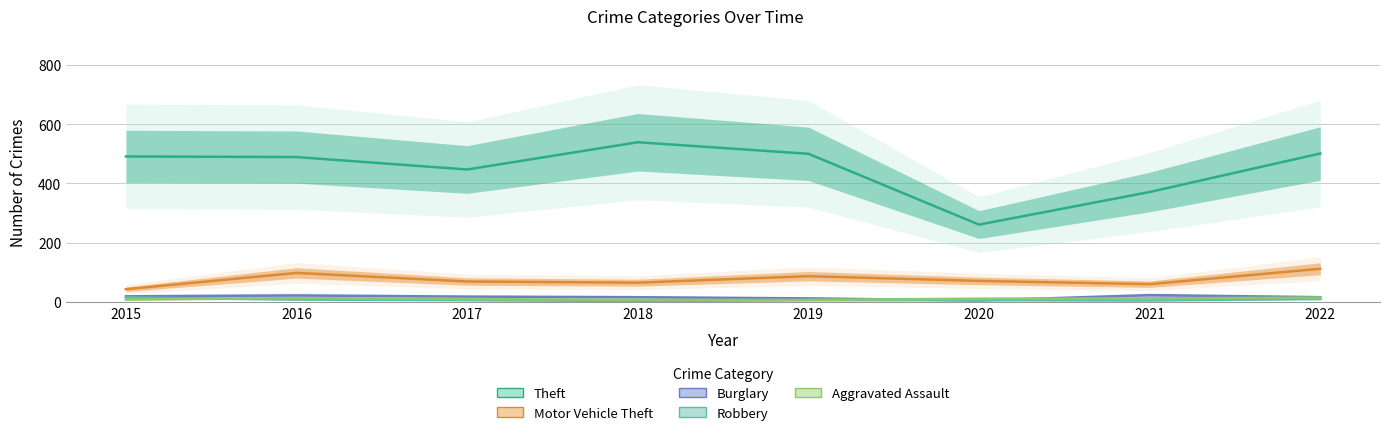

Which category has the highest value across all series?

2018